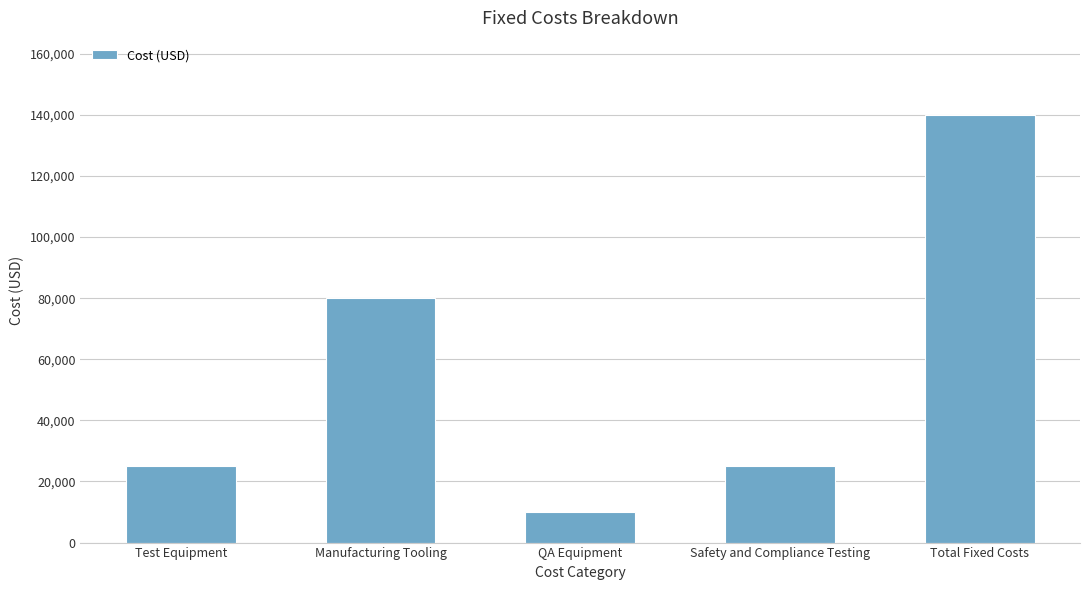

Reading right to left, list all the values displayed in this chart.

Total Fixed Costs=140000	Safety and Compliance Testing=25000	QA Equipment=10000	Manufacturing Tooling=80000	Test Equipment=25000